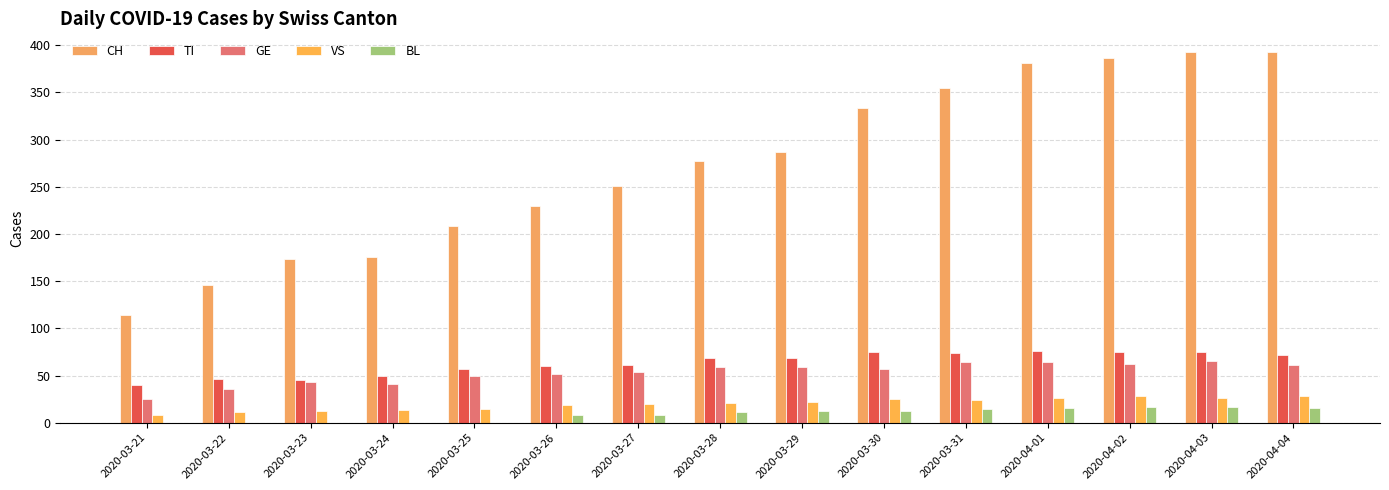

True or false: TI has a value of 123 at 2020-03-28.

False